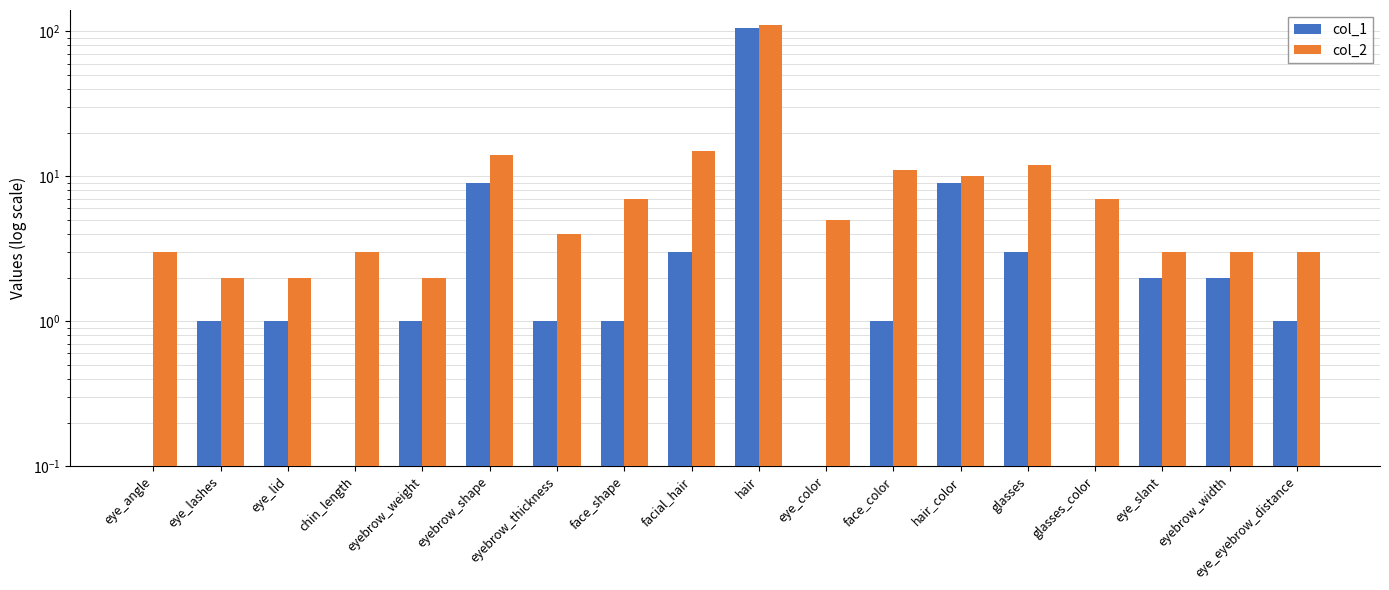

What is the label of the 12th bar from the right?

eyebrow_thickness